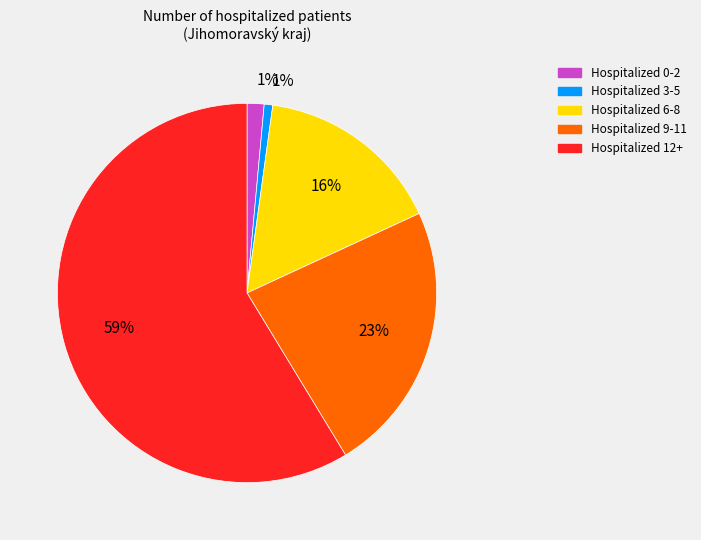

To the nearest percent, what is the average slice percentage?

20%